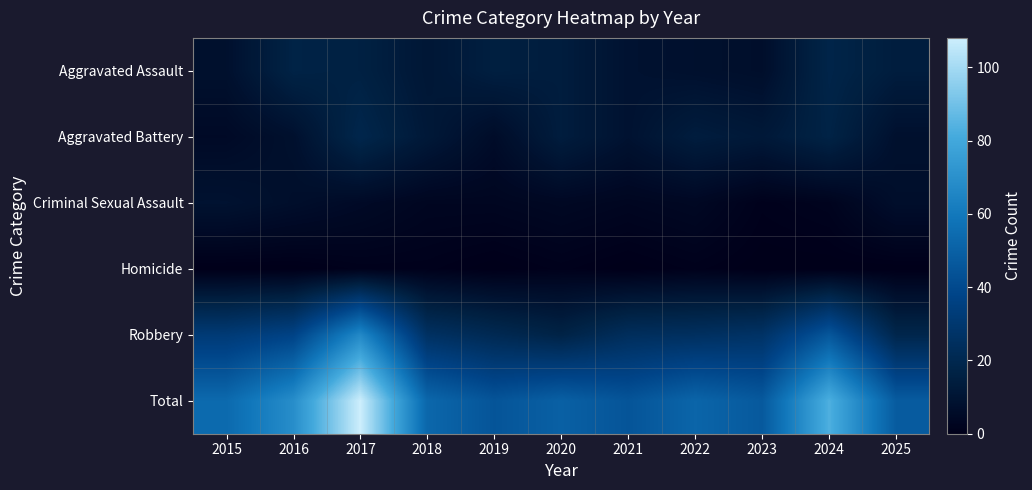

List the series in order of their peak value, highest first.

Total, Robbery, Aggravated Battery, Aggravated Assault, Criminal Sexual Assault, Homicide